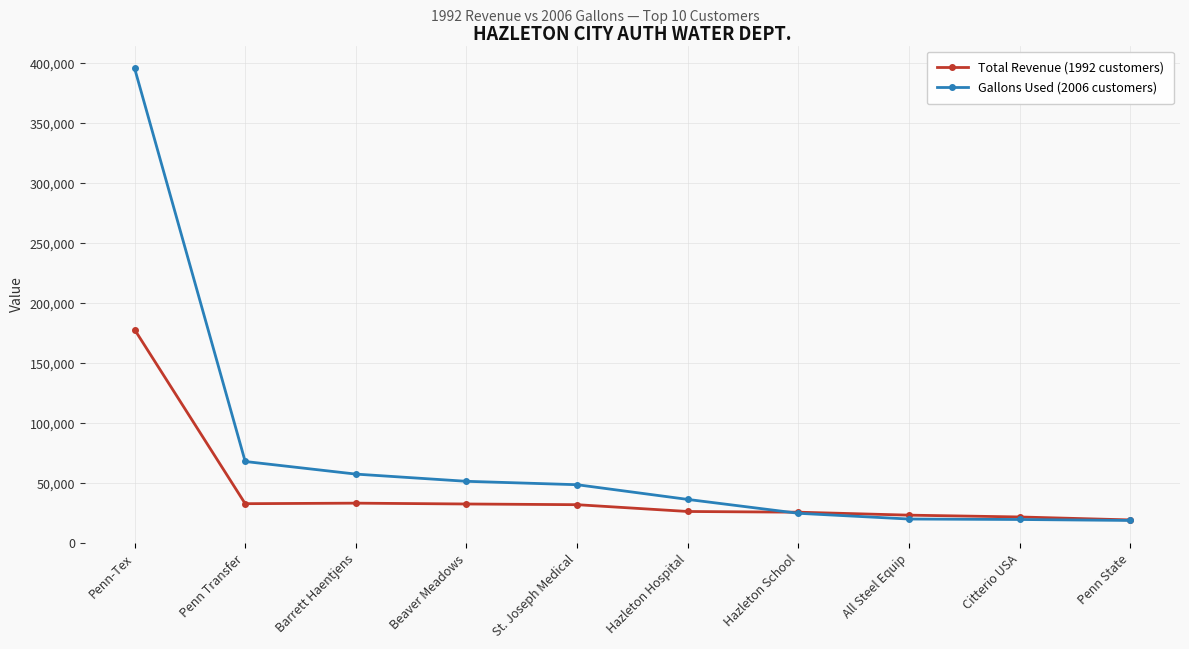

True or false: Gallons Used (2006 customers) has a value of 20353.0 at All Steel Equip.

True